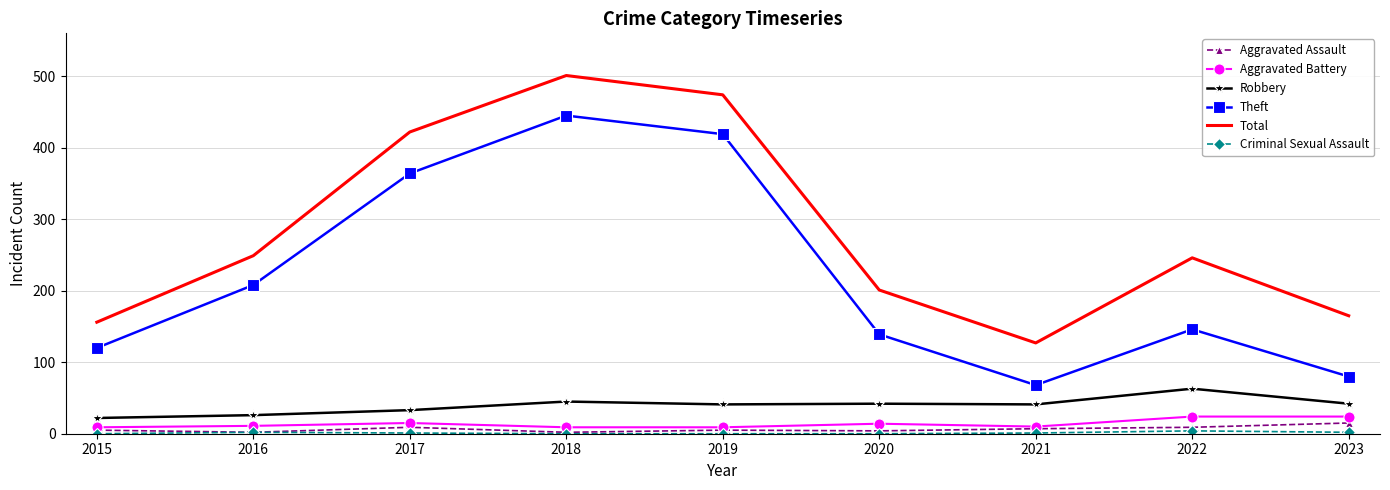

True or false: Total and Aggravated Assault cross at least once.

False